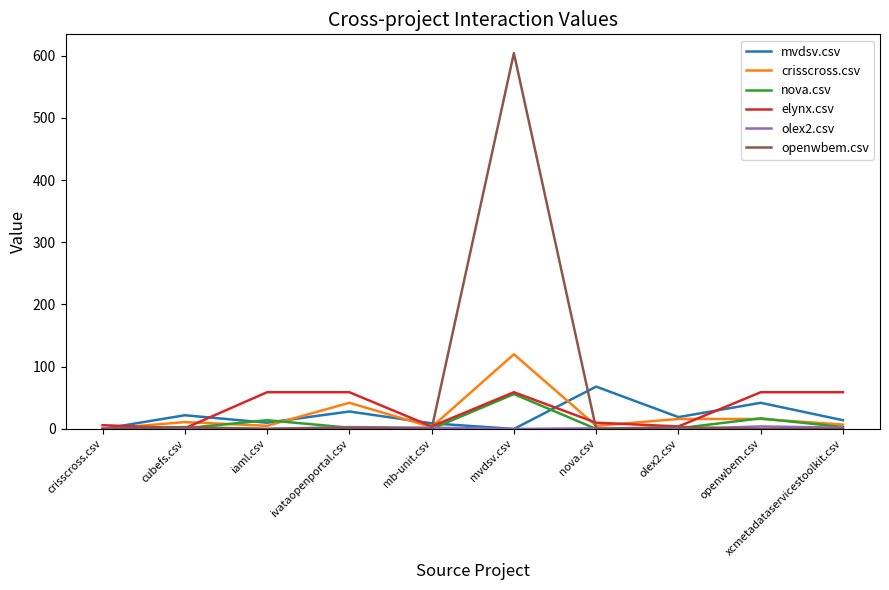

At which label does mvdsv.csv first exceed 19?

cubefs.csv